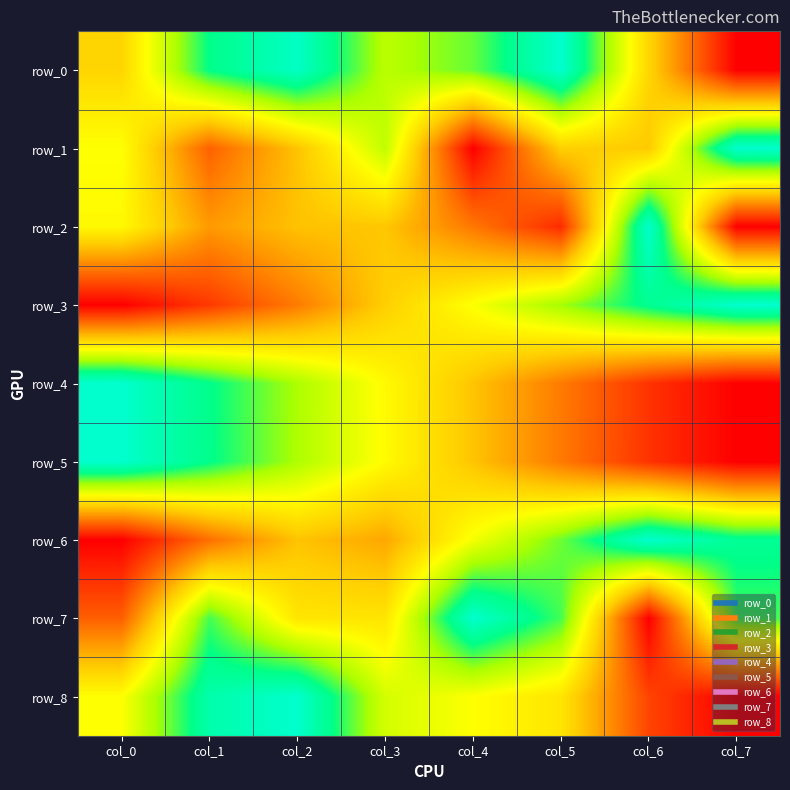

Which category has the highest value across all series?

col_5